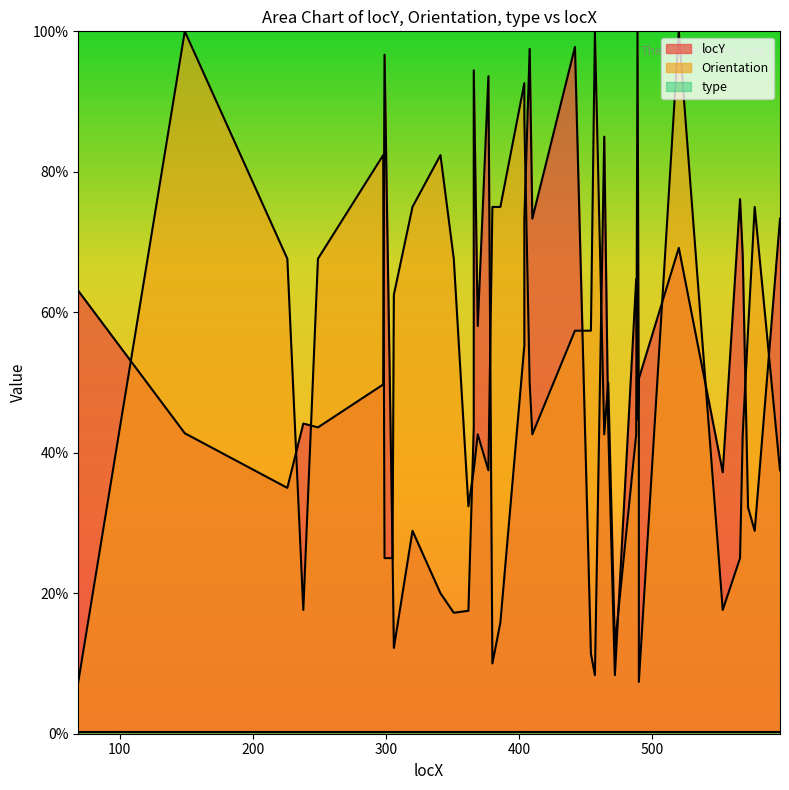

What is the value of the Orientation point at the 2nd from the left?

100.0